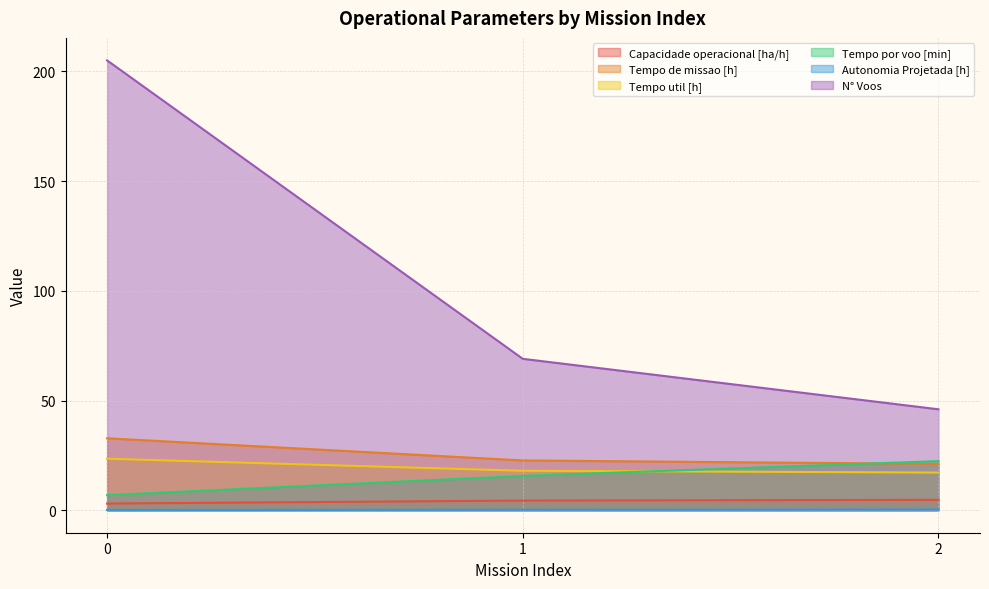

How many distinct data groups are displayed?

6